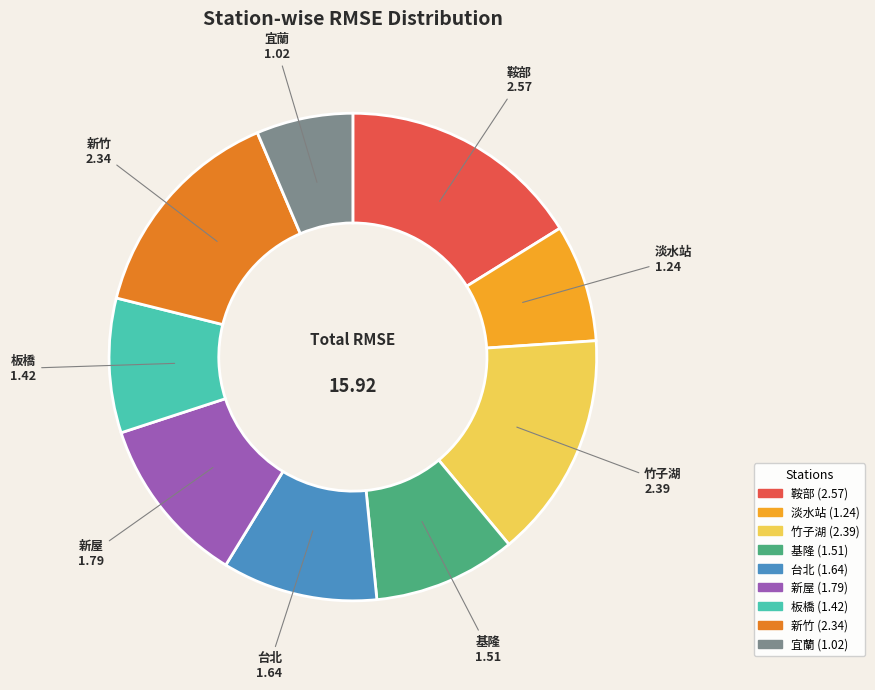

Is it true that 基隆 is 1% of the pie?

False